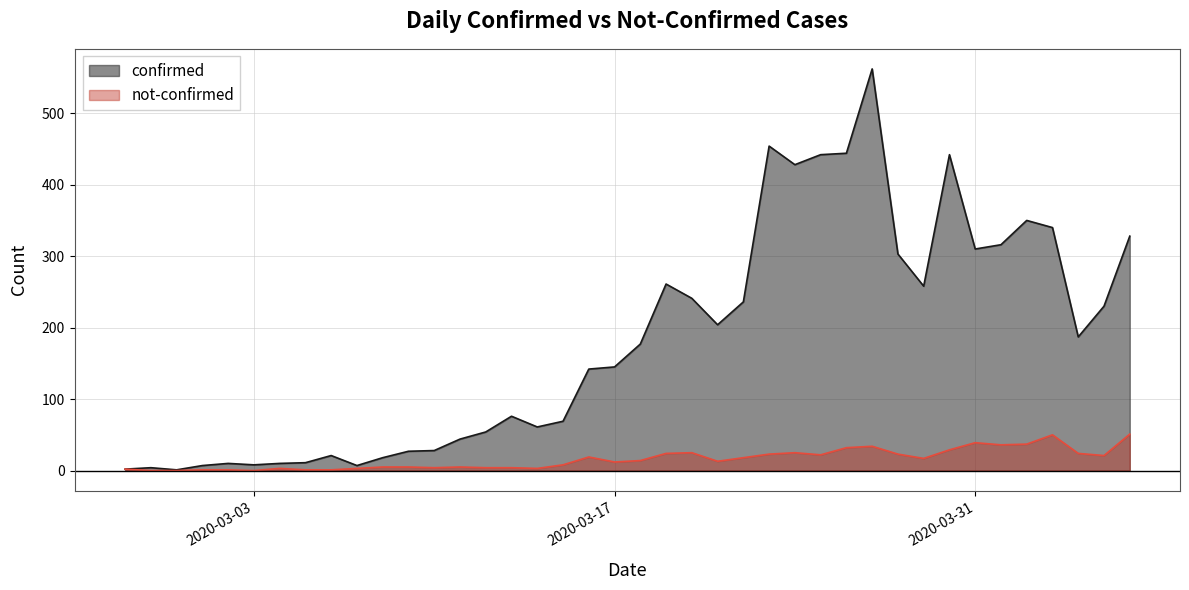

What is the difference between the maximum and minimum values in the not-confirmed series?

51